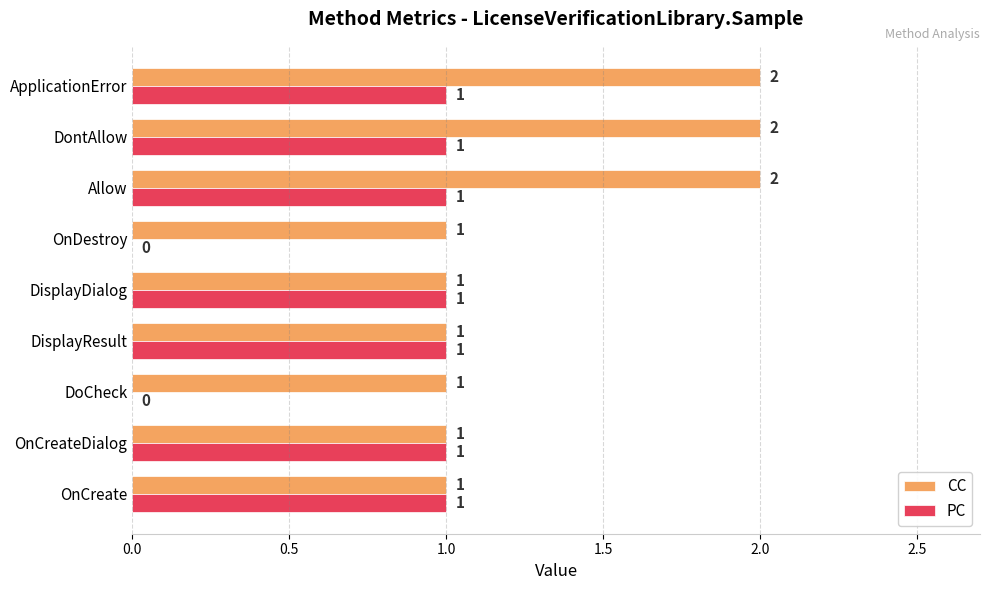

What is the sum of all PC values?

7